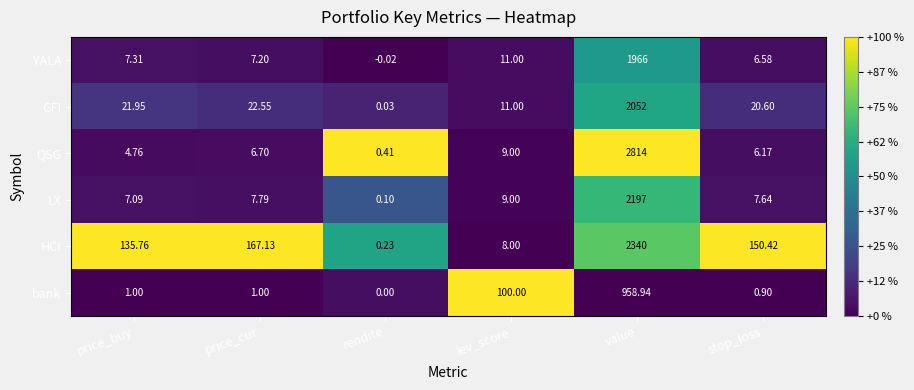

At which category is the sum across all series the highest?

value